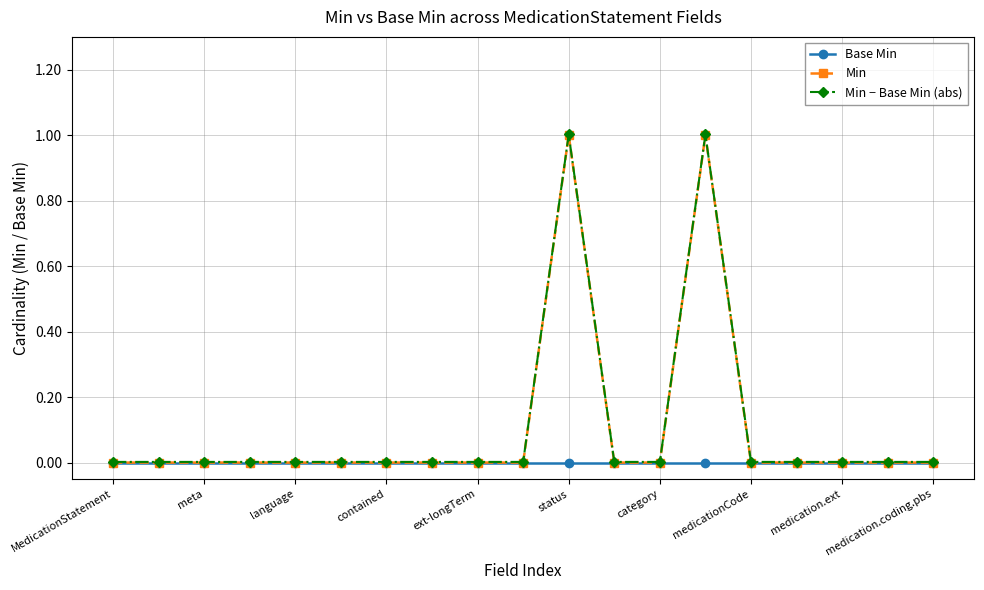

True or false: Min has more than 0 points higher than both neighbors.

True